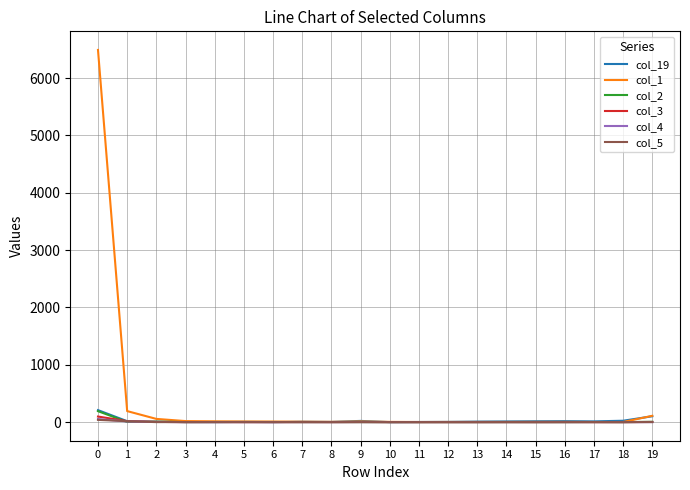

Which series has the widest spread of values?

col_1